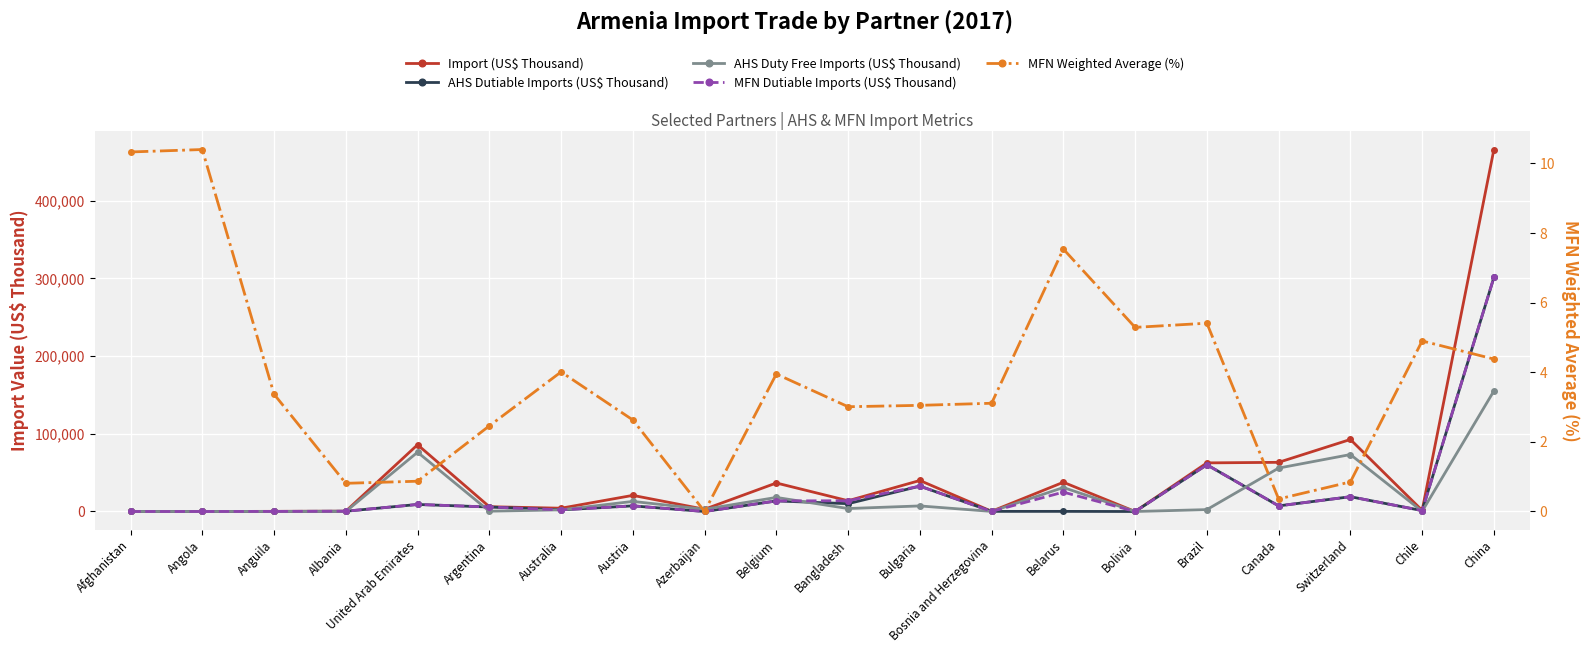

True or false: AHS Dutiable Imports (US$ Thousand) and MFN Dutiable Imports (US$ Thousand) cross at least once.

True